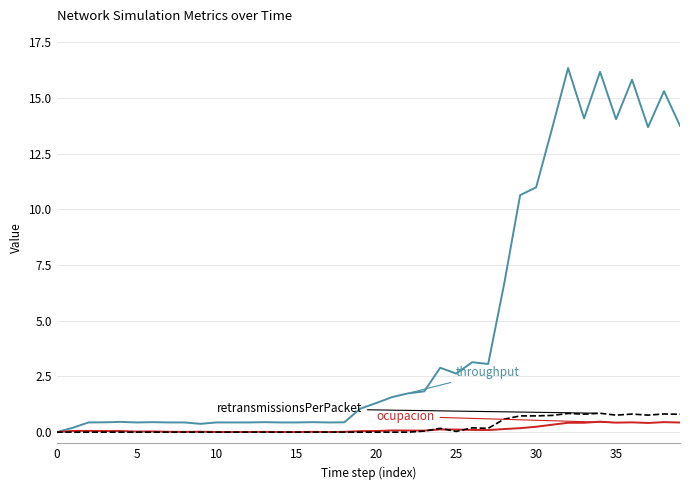

What is the maximum value shown in the chart?

16.3